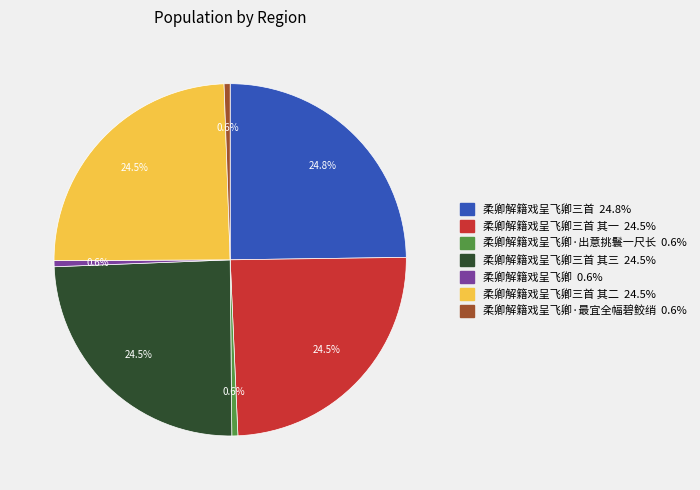

What is the ratio of the value at 柔卿解籍戏呈飞卿三首 24.8% to the value at 柔卿解籍戏呈飞卿 0.6%?

44.9